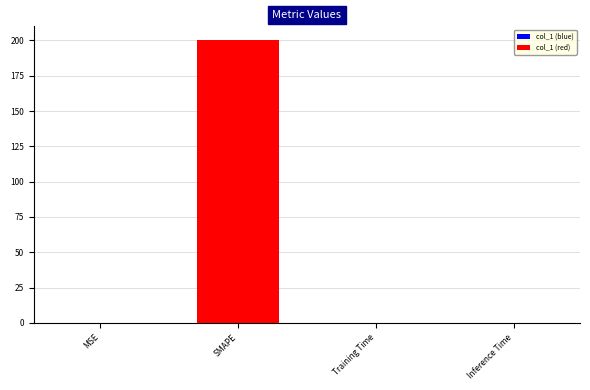

True or false: the data shows 0.0 at Training Time.

True